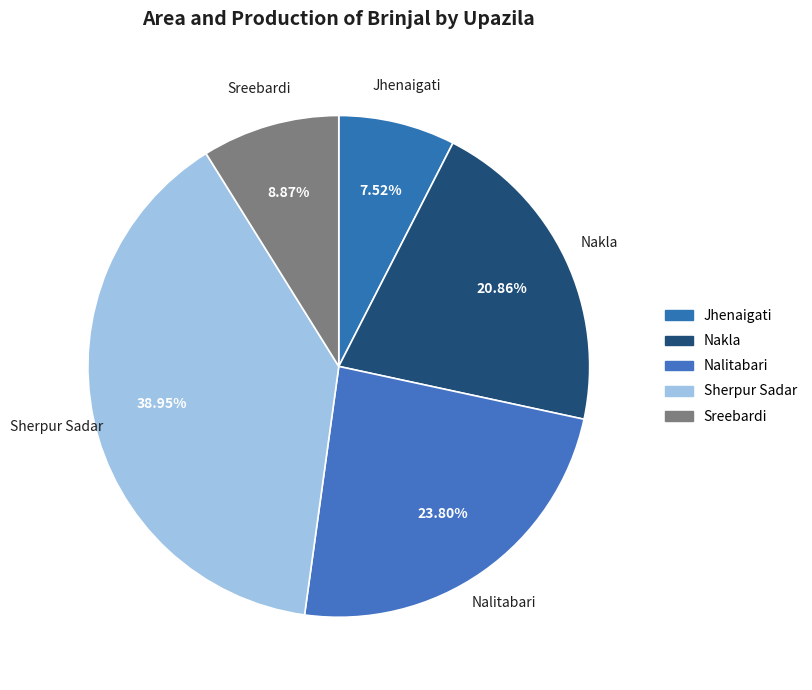

To the nearest percent, what is the difference between the Nalitabari and Sherpur Sadar slice percentages?

15%